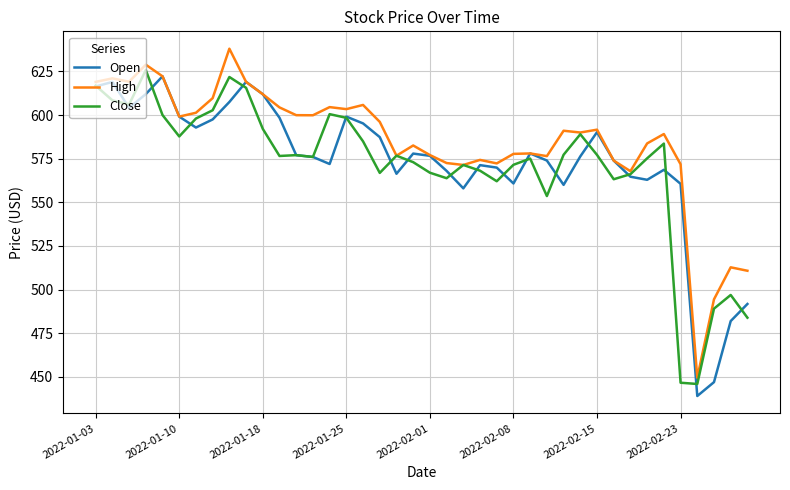

Which series has the largest total across all categories?

High